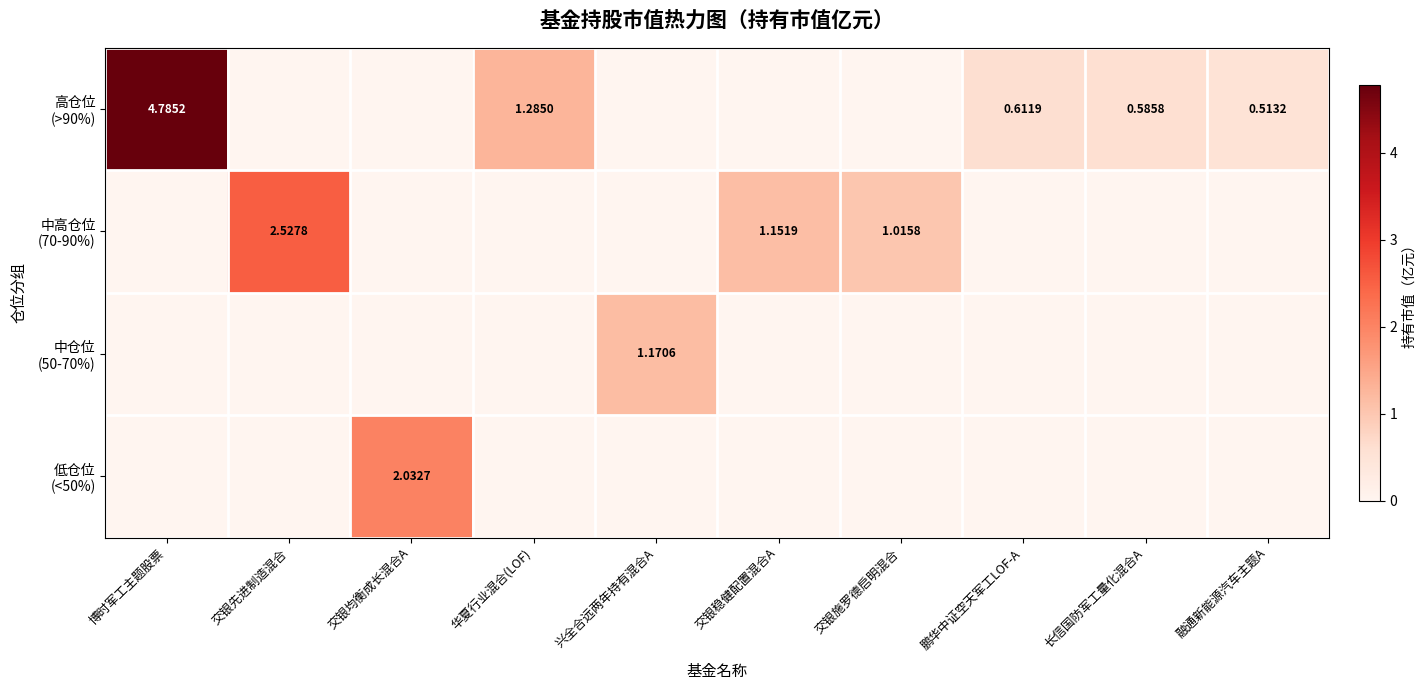

Count the 低仓位 (<50%) values in the range 0 to 1.

9